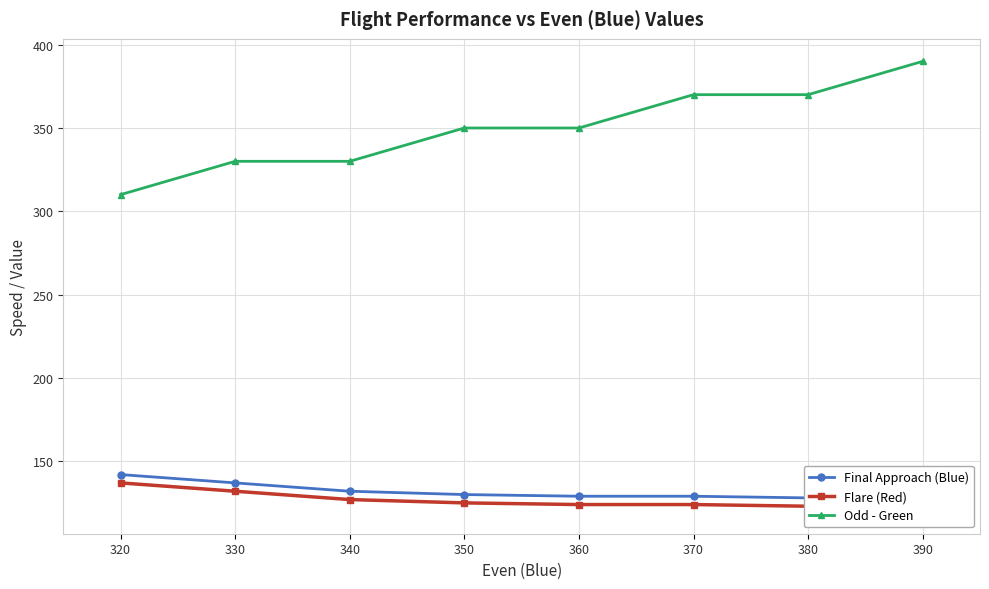

At how many categories does at least one series exceed 199?

8